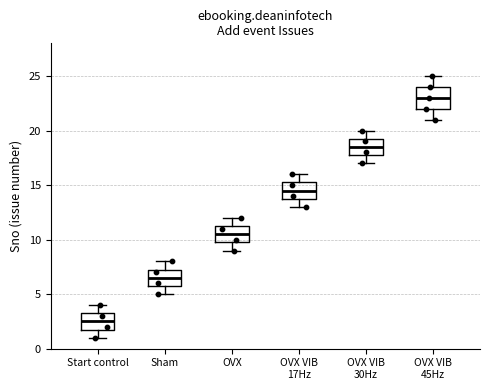

Where does the median line of the box for Sham sit on the y-axis? The values are not printed on the chart, so give them approximately, as read against the axis.

6.5